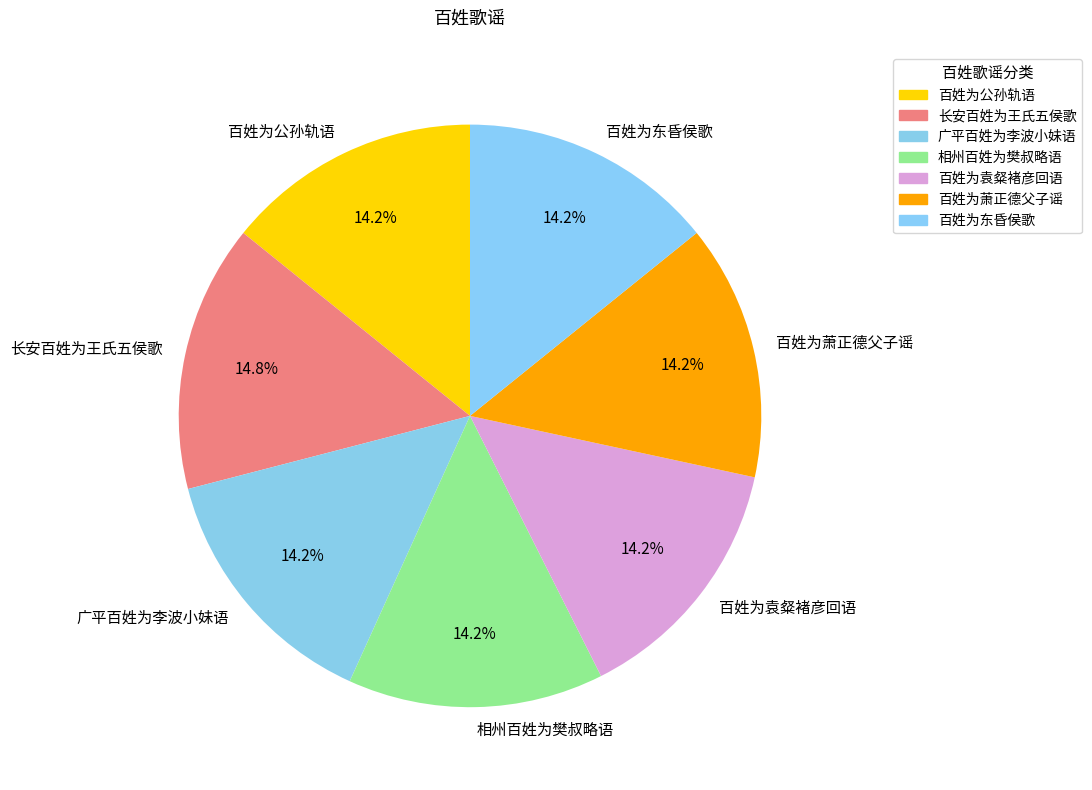

Which category has the biggest portion of the pie?

长安百姓为王氏五侯歌